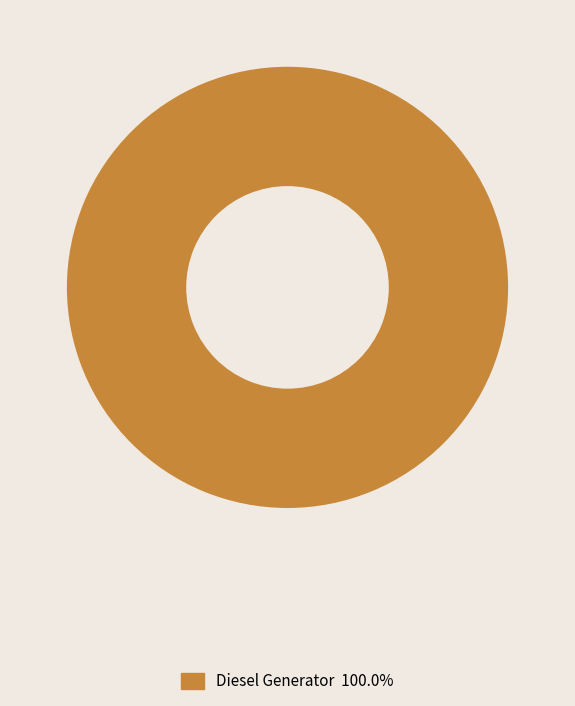

Is there a majority slice in this chart?

Yes